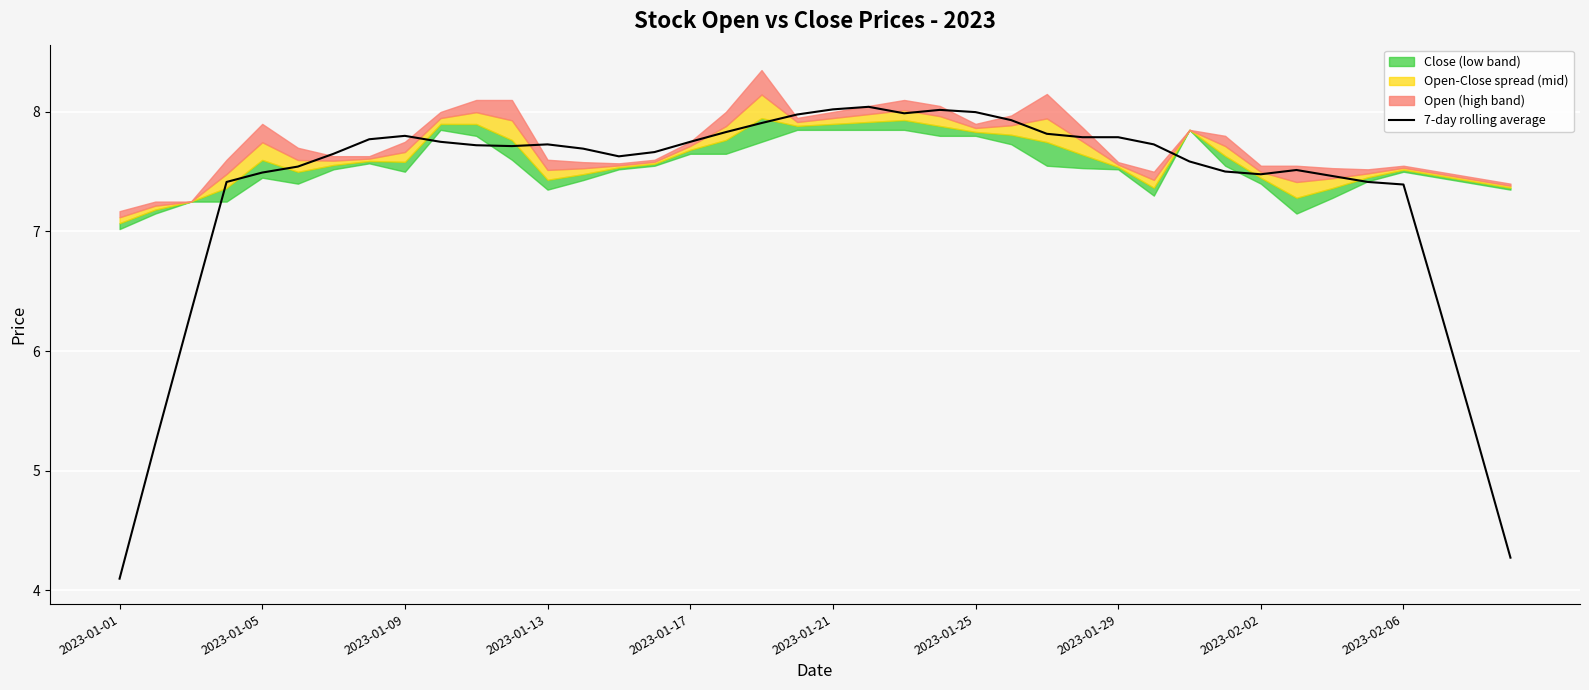

How many lines are shown in the chart?

1